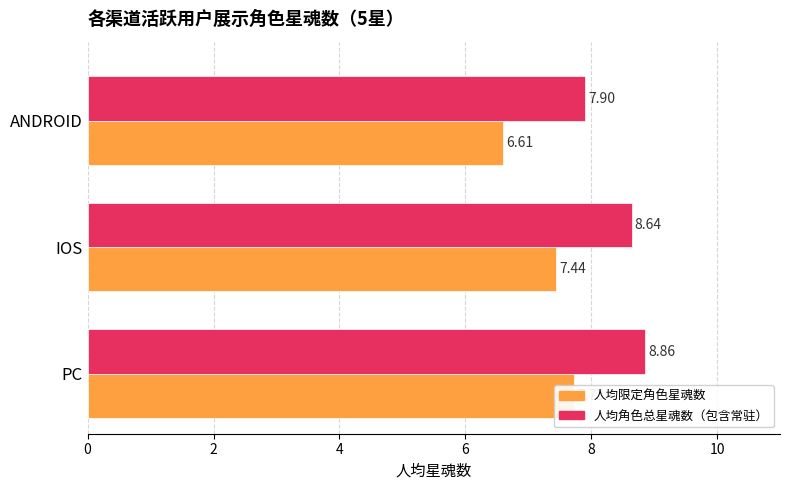

Is the value of 人均限定角色星魂数 at IOS greater than the value of 人均角色总星魂数（包含常驻） at ANDROID?

No